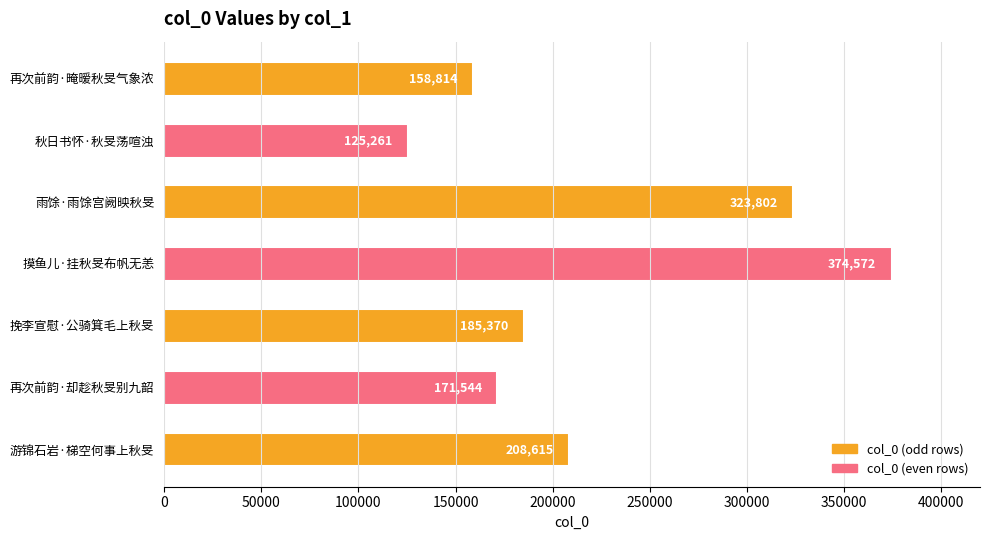

How many categories are shown in the chart?

7